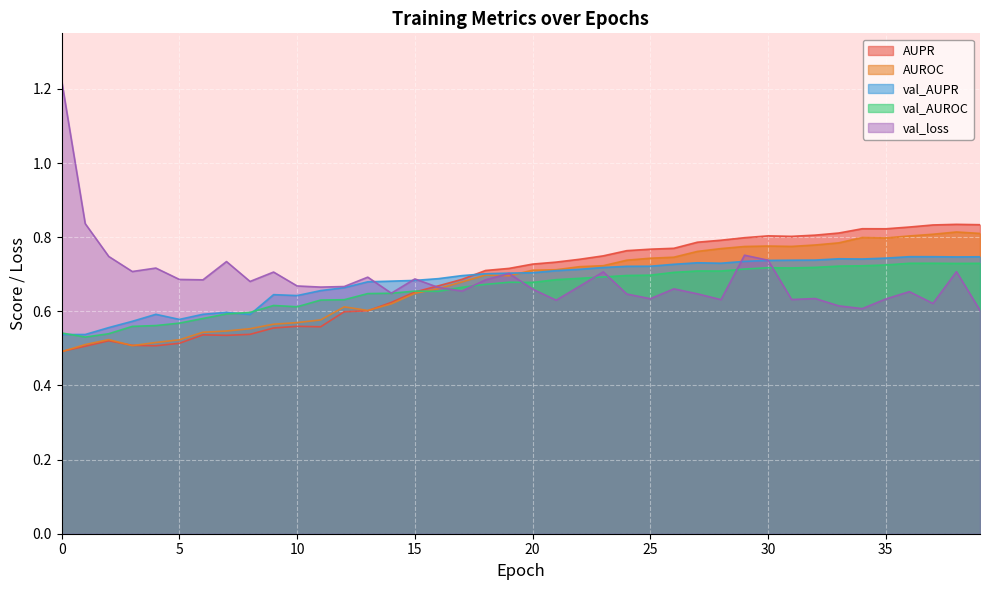

At which category is the sum across all series the highest?

38